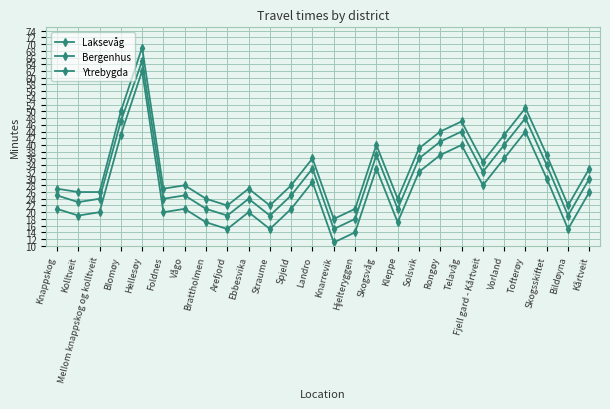

How many series are shown in this chart?

3